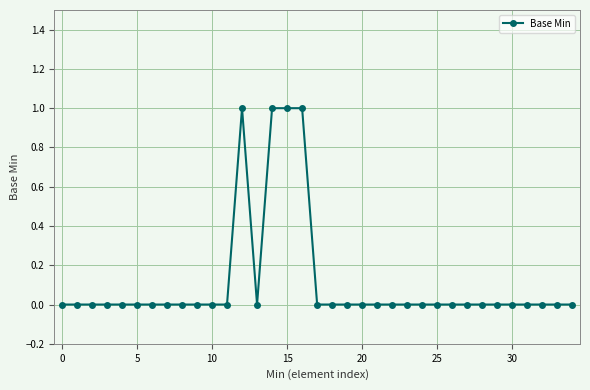

What is the greatest value displayed?

1